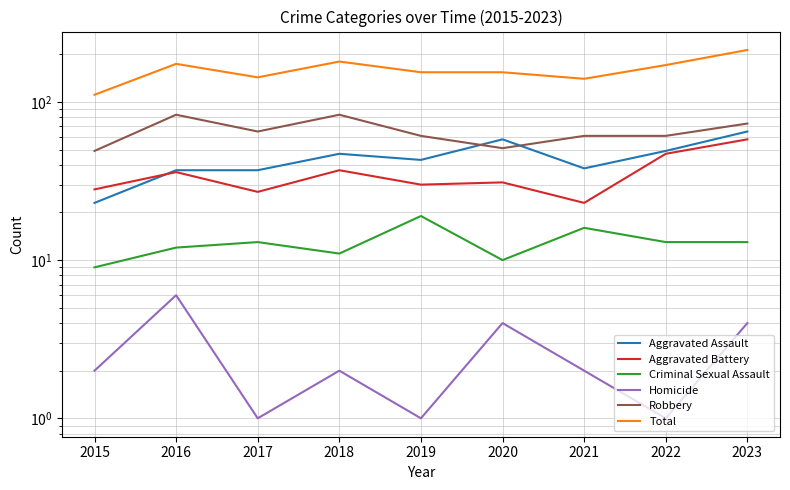

Which series has the largest range (max minus min)?

Total